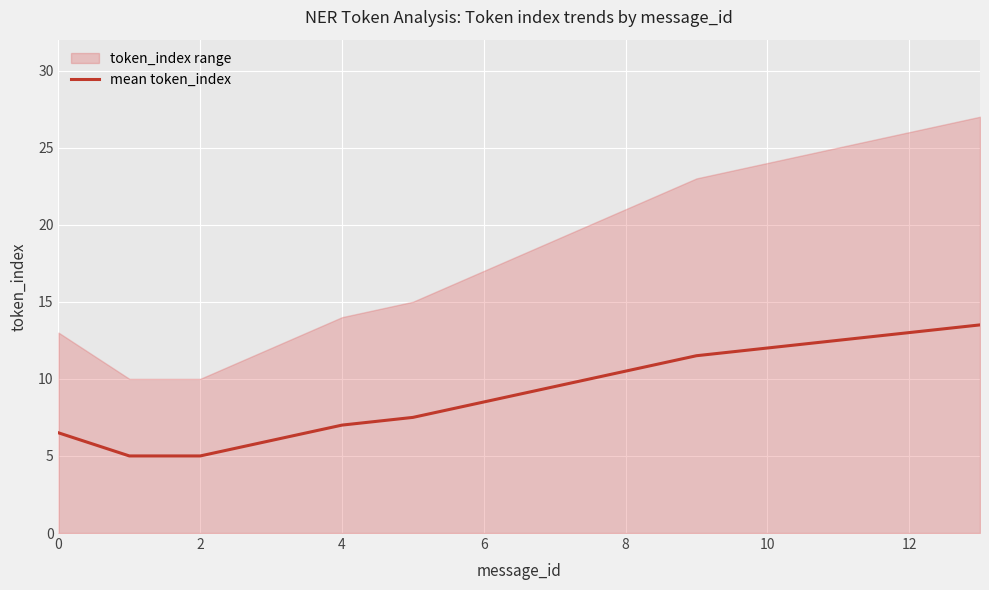

The mean token_index series shows 12.0 at 6. True or false?

False